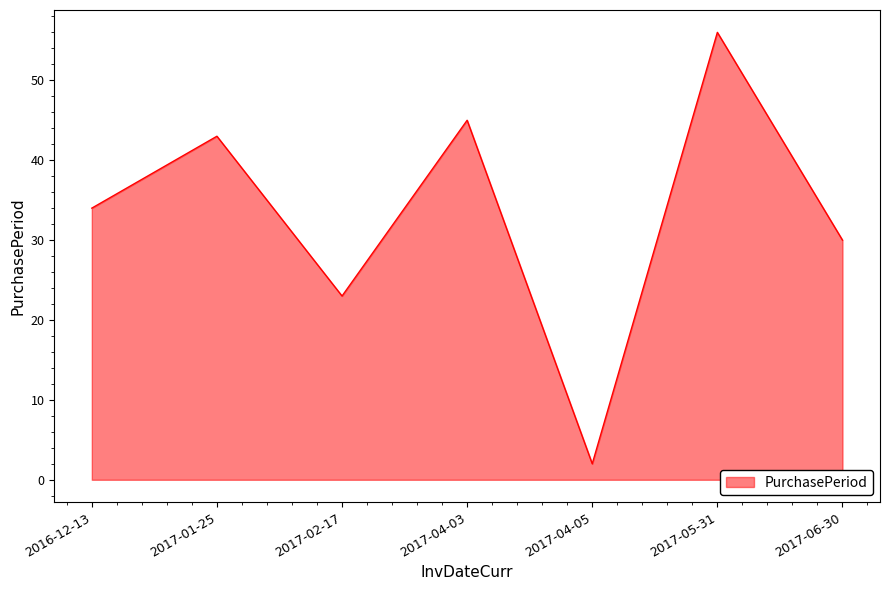

True or false: the data has more than 2 interior local peaks.

True